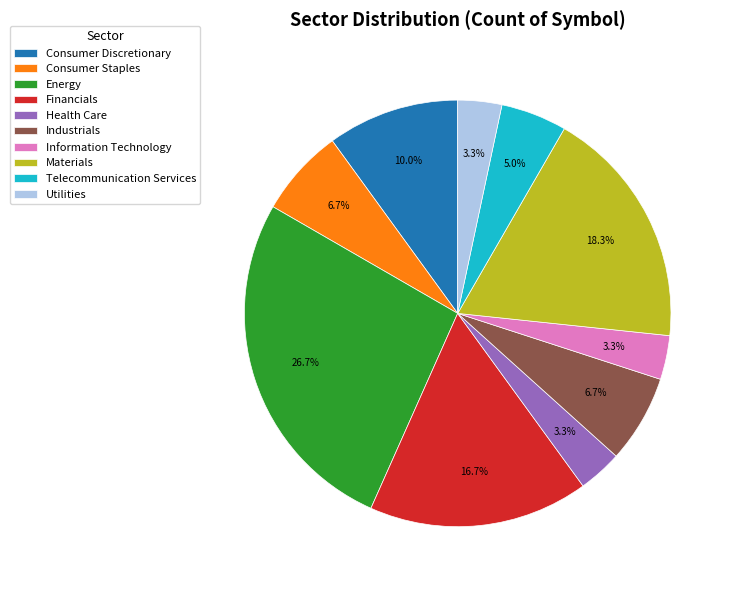

To the nearest percent, what is the combined percentage of Telecommunication Services and Health Care?

8%